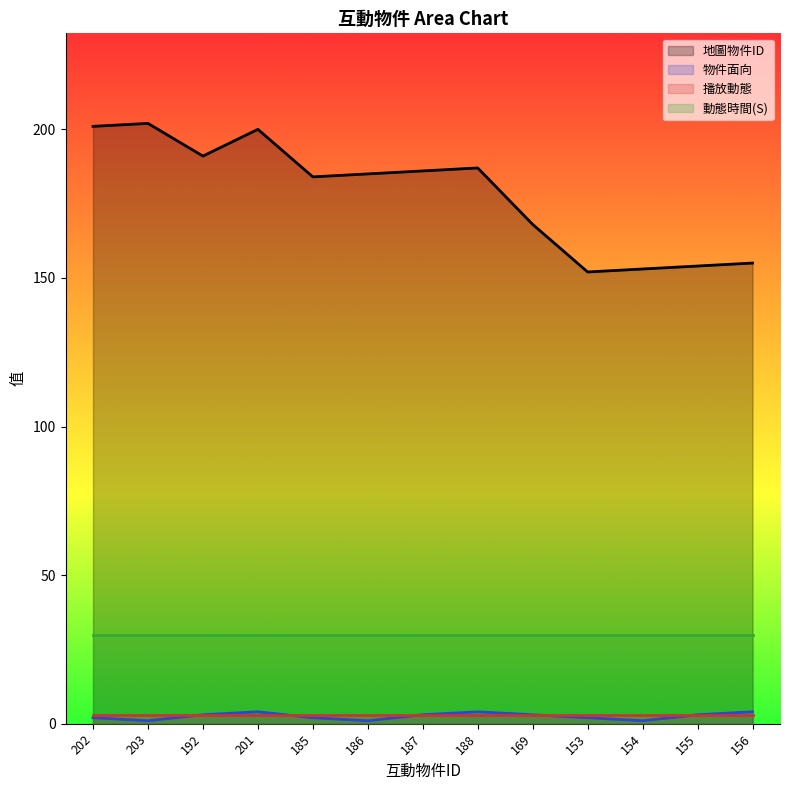

What is the sum of the 物件面向 values at 201 and 185?

6